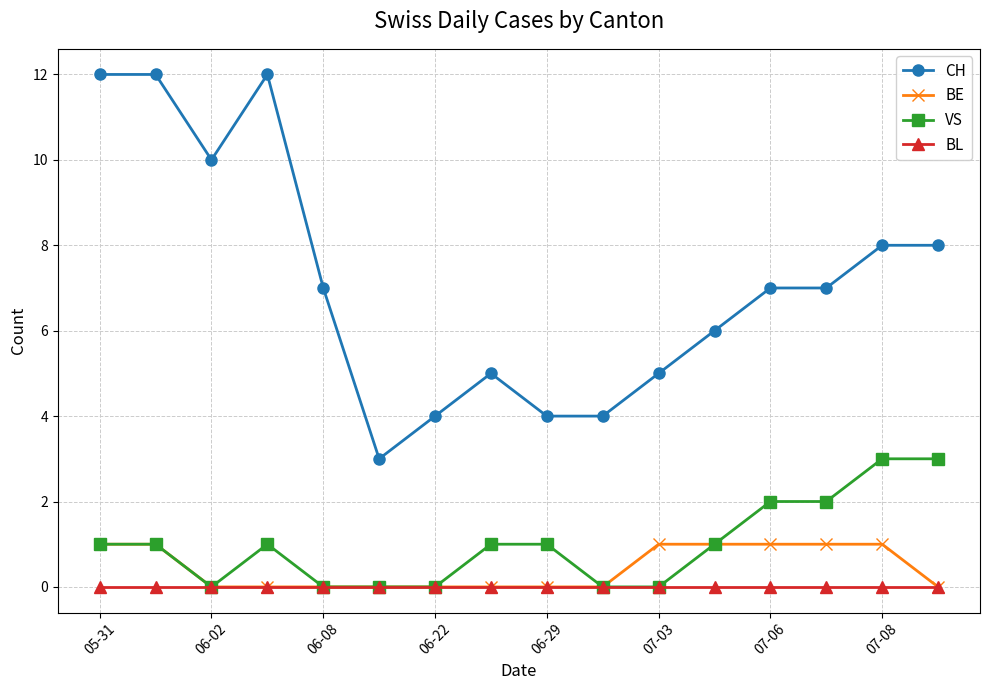

True or false: CH has more than 1 interior local peaks.

True